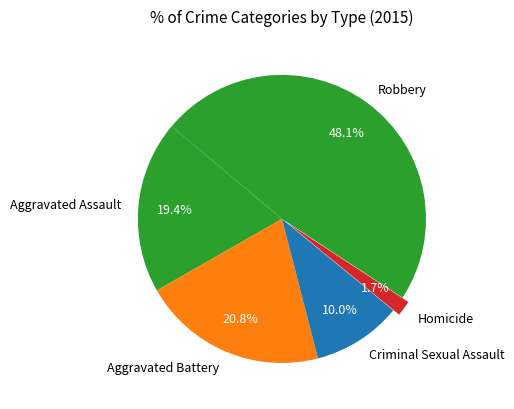

Count the number of slices in the pie.

5